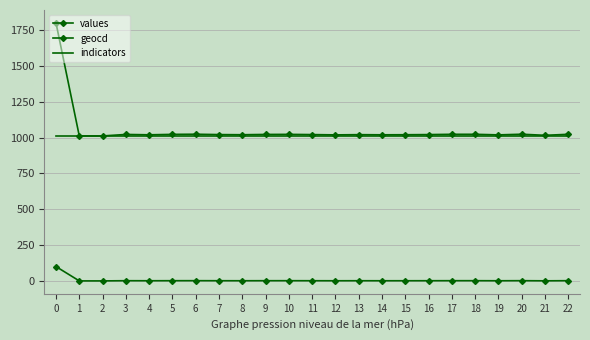

List the labels in order of indicators value, smallest first.

0, 1, 2, 3, 4, 5, 6, 7, 8, 9, 10, 11, 12, 13, 14, 15, 16, 17, 18, 19, 20, 21, 22